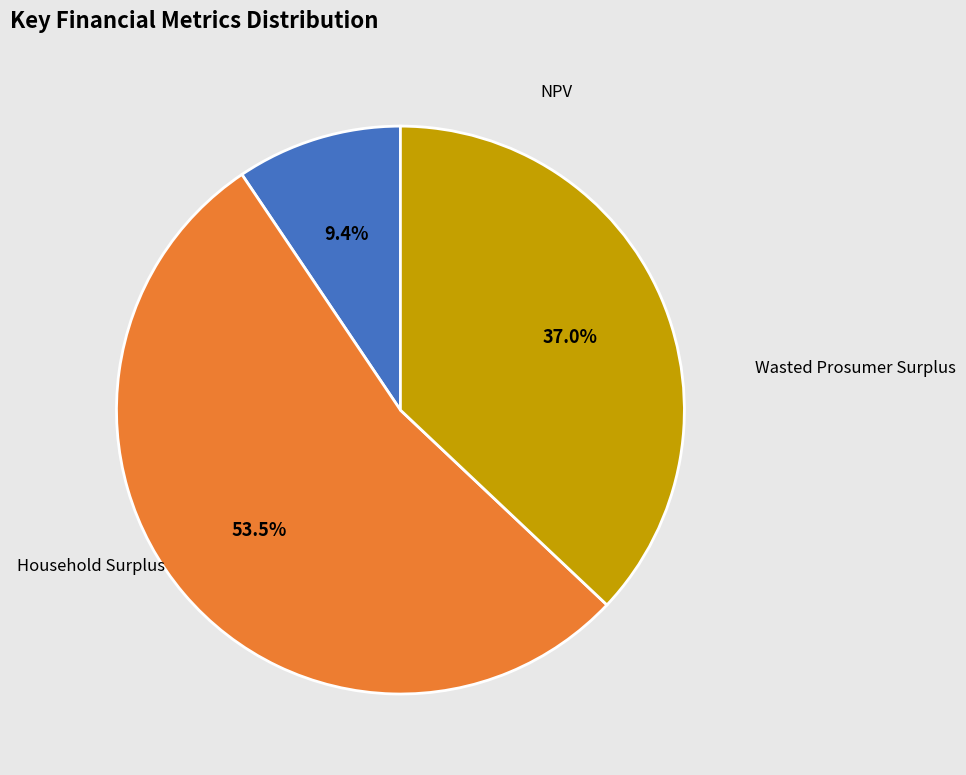

Does Wasted Prosumer Surplus account for over 50% of the chart?

Yes